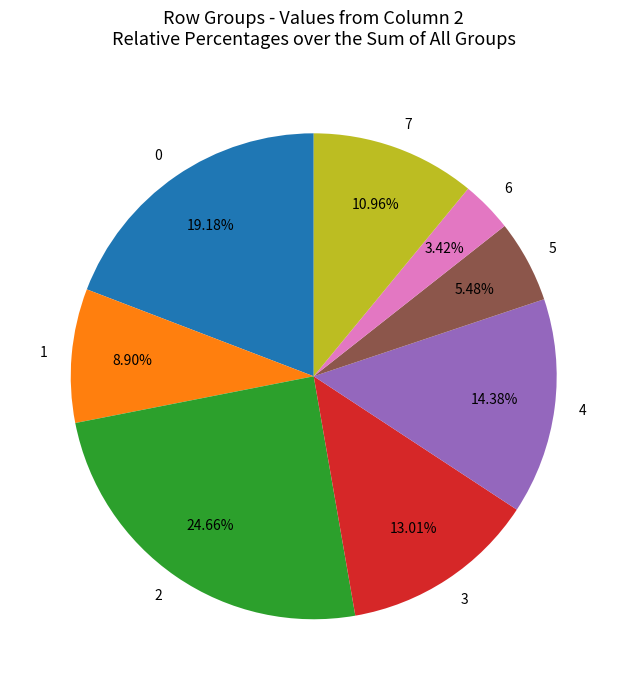

What is the largest slice in the pie chart?

2